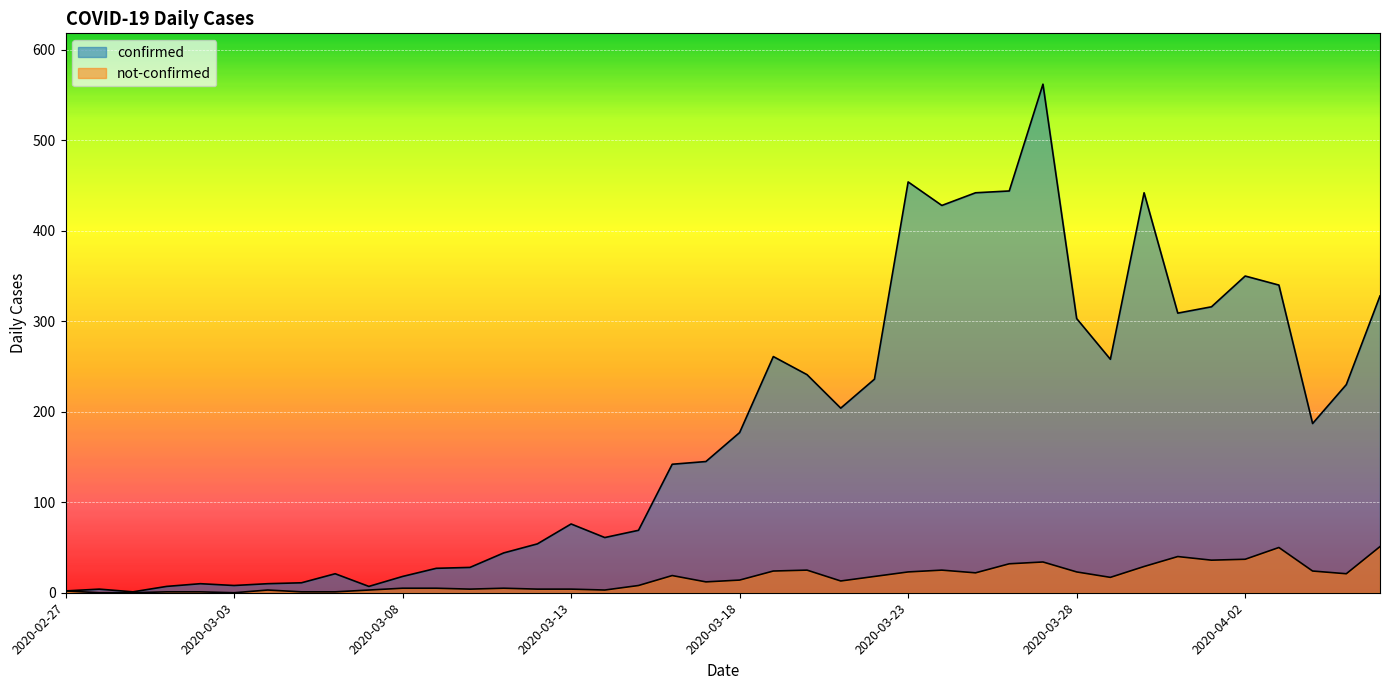

How many lines are shown in the chart?

2